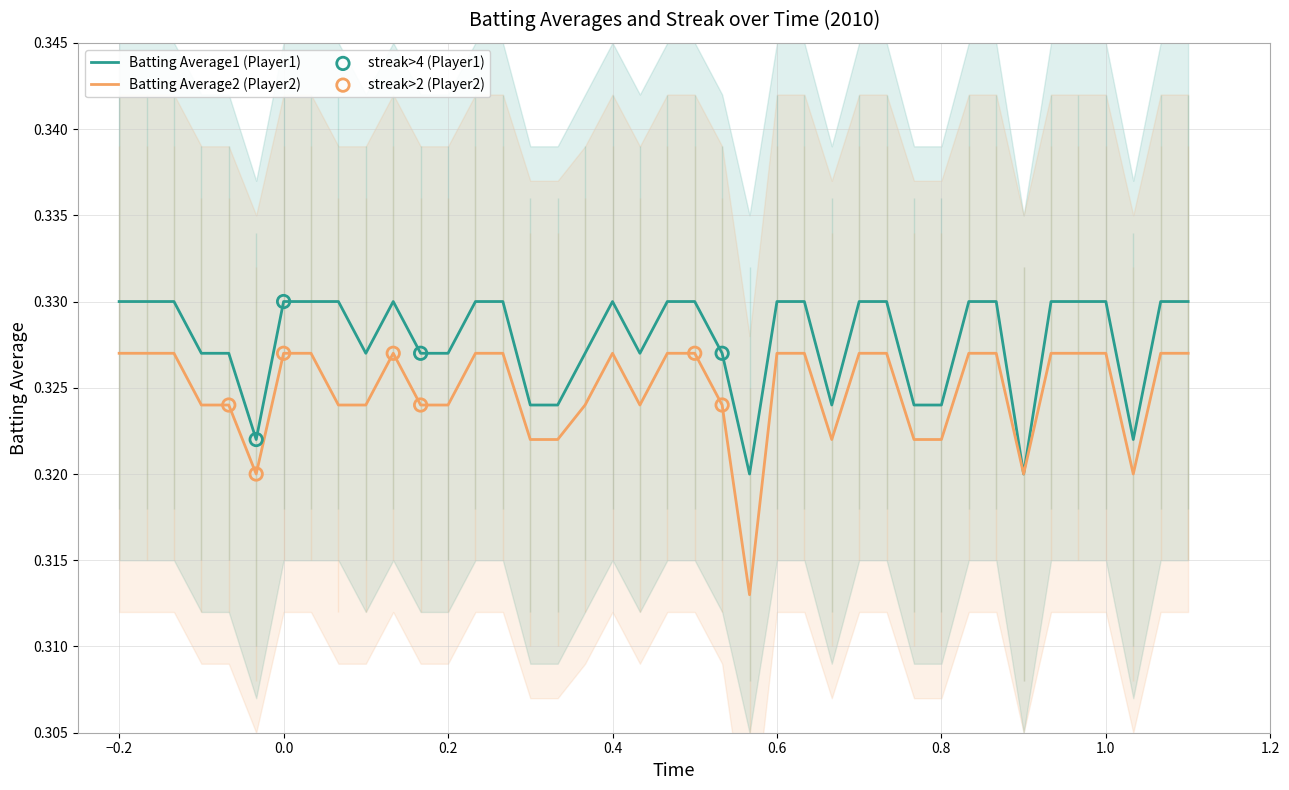

Which series has the largest total across all categories?

Batting Average1